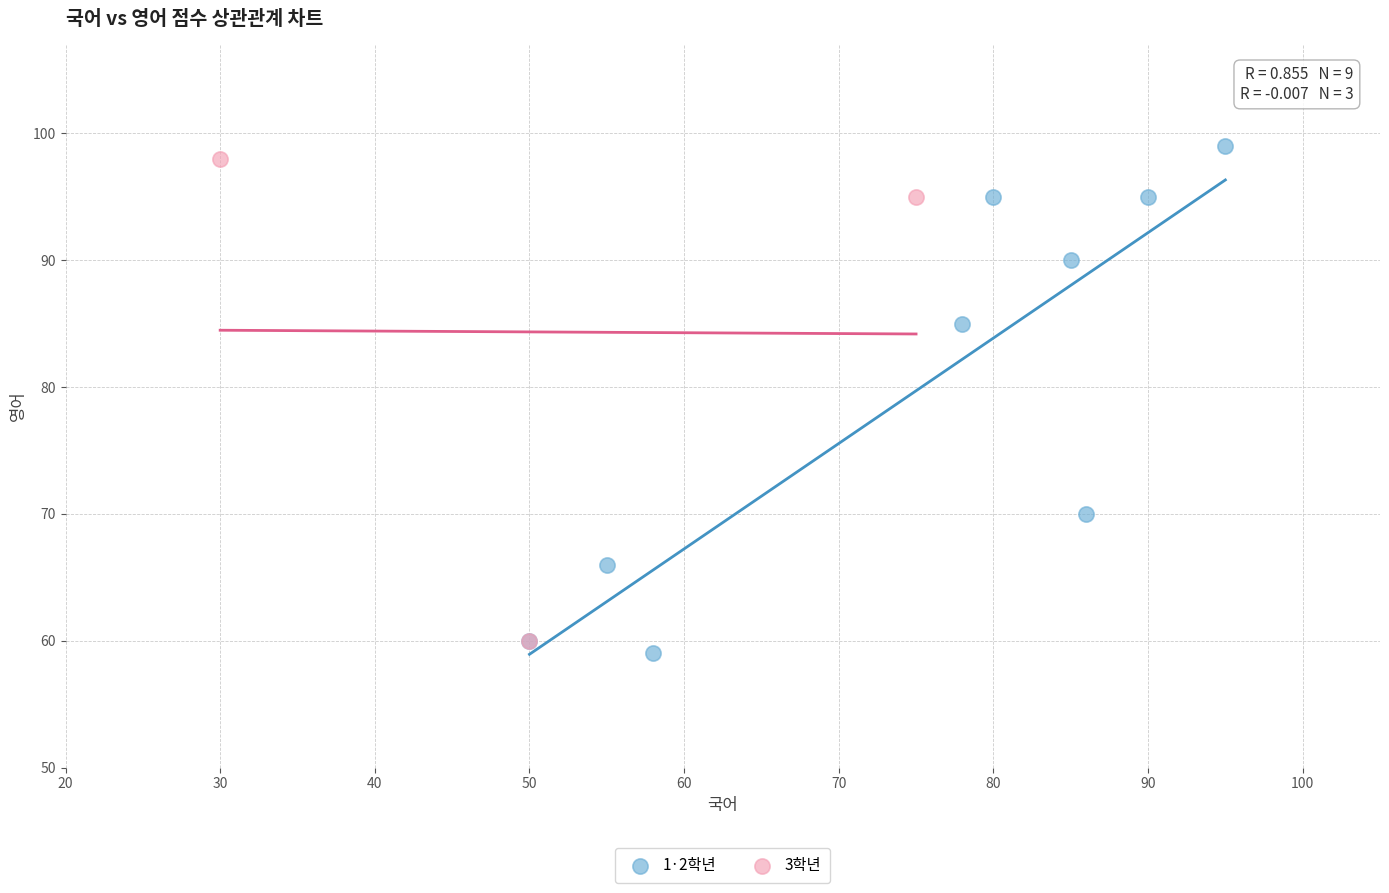

What are all the series names shown in the legend?

1·2학년, 3학년